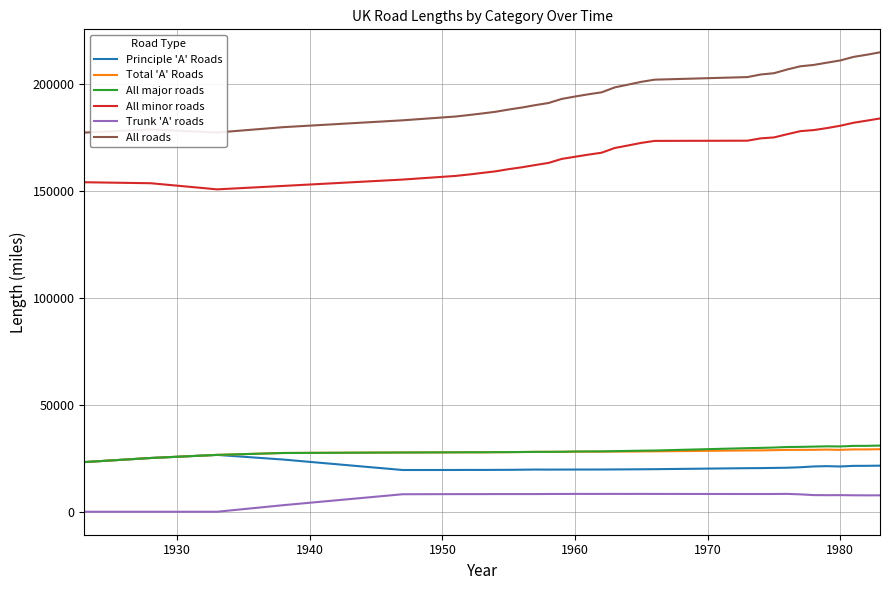

How many distinct data groups are displayed?

6